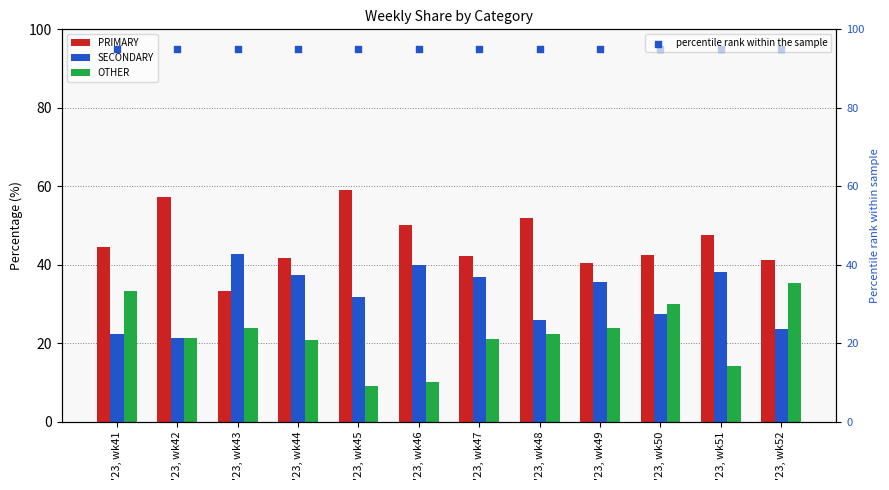

Which series has the largest total across all categories?

percentile rank within the sample